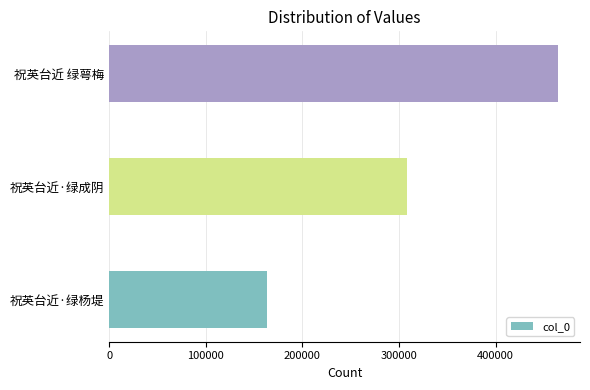

The chart shows a value of 191624 at 祝英台近 绿萼梅. True or false?

False